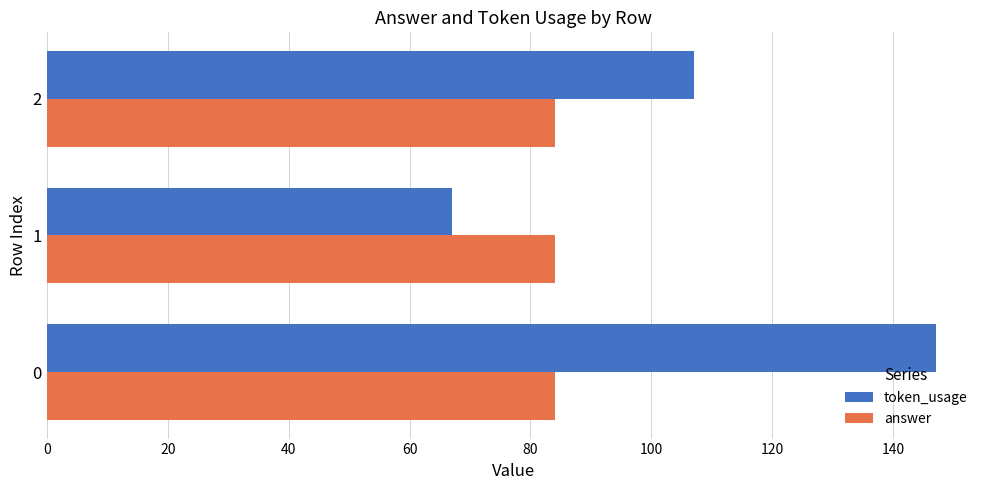

At how many categories does at least one series exceed 131?

1